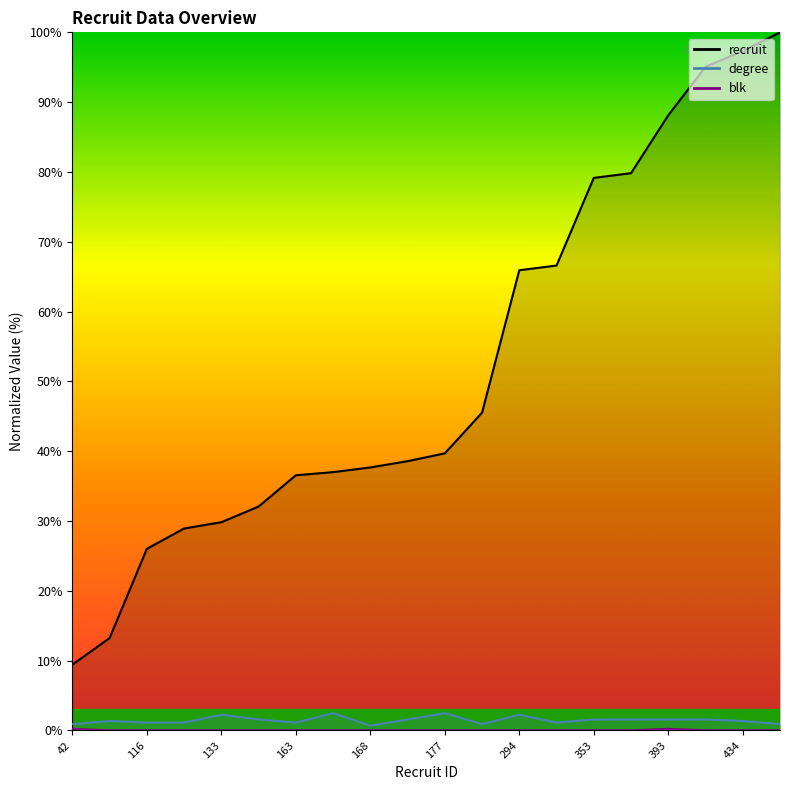

At how many categories does at least one series exceed 11?

19